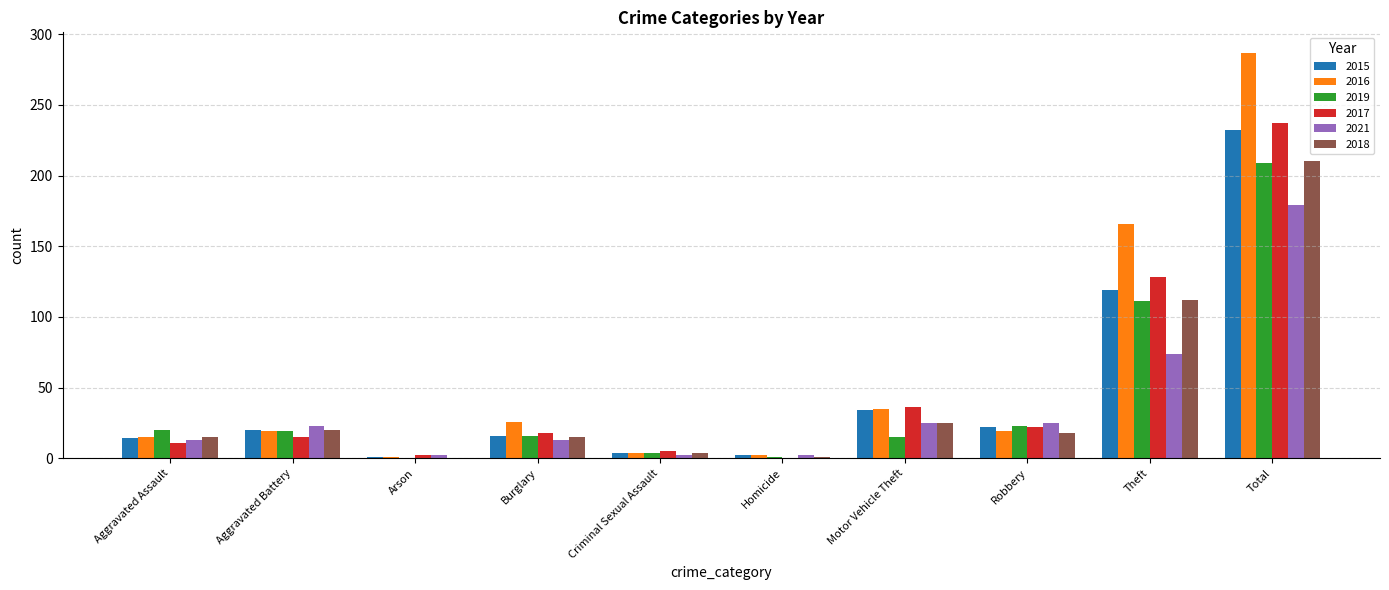

Is it true that 2015 equals 50 at Motor Vehicle Theft?

False